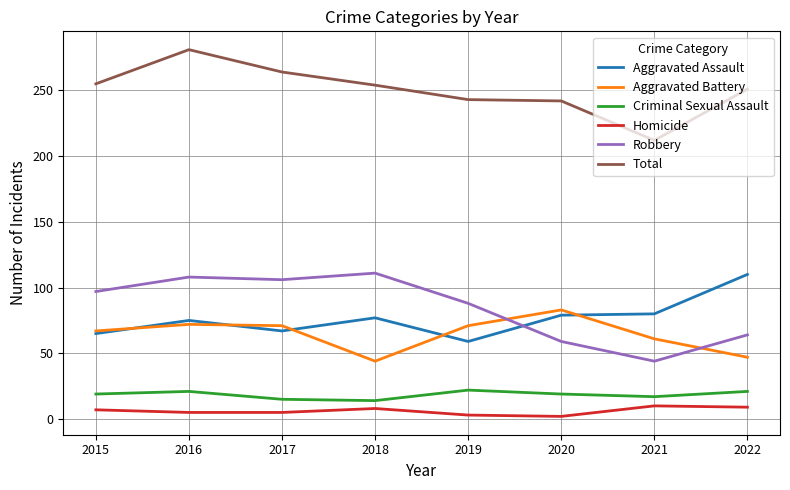

Which series has the largest total across all categories?

Total